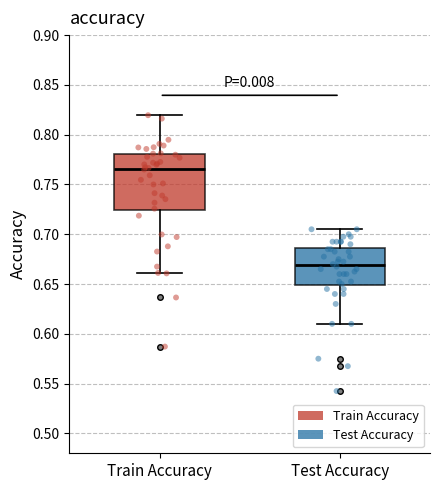

Reading left to right, read every box against the y-axis: the position of its median line, the range the box covers, and the ends of its whiskers. The values are not printed on the chart, so give them approximately, as read against the axis.

Train Accuracy: median 0.765, box 0.725 to 0.780, whiskers 0.660 to 0.820
Test Accuracy: median 0.670, box 0.650 to 0.685, whiskers 0.610 to 0.705